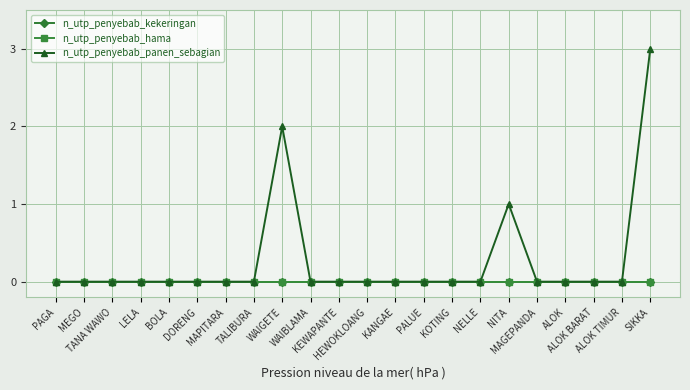

True or false: n_utp_penyebab_kekeringan and n_utp_penyebab_hama cross at least once.

False